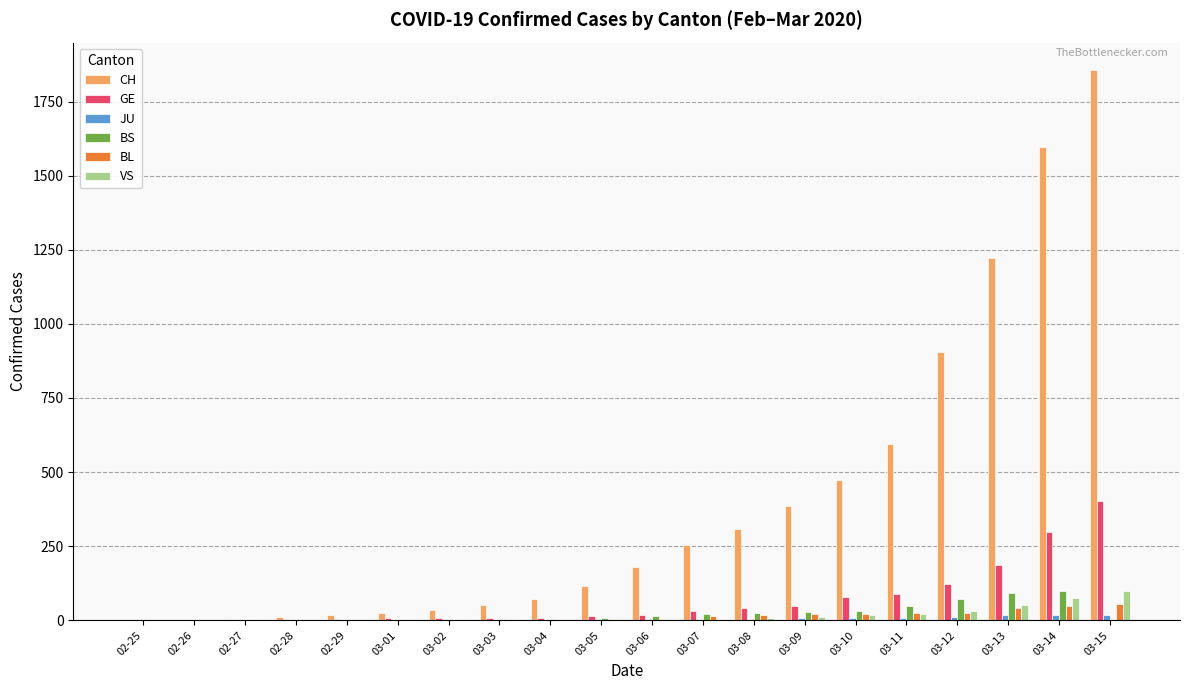

Which label corresponds to the largest value in the chart?

03-15